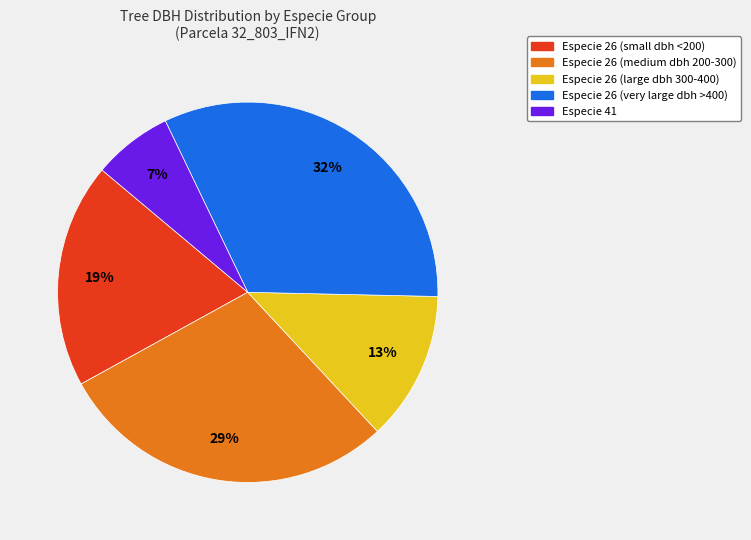

How many segments does this pie chart have?

5